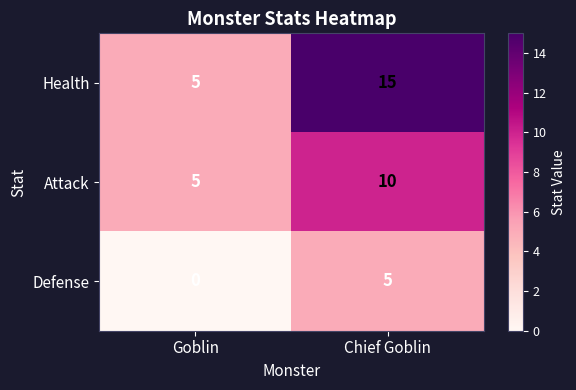

Reading right to left, extract all data points from this chart.

Health: 15	5
Attack: 10	5
Defense: 5	0